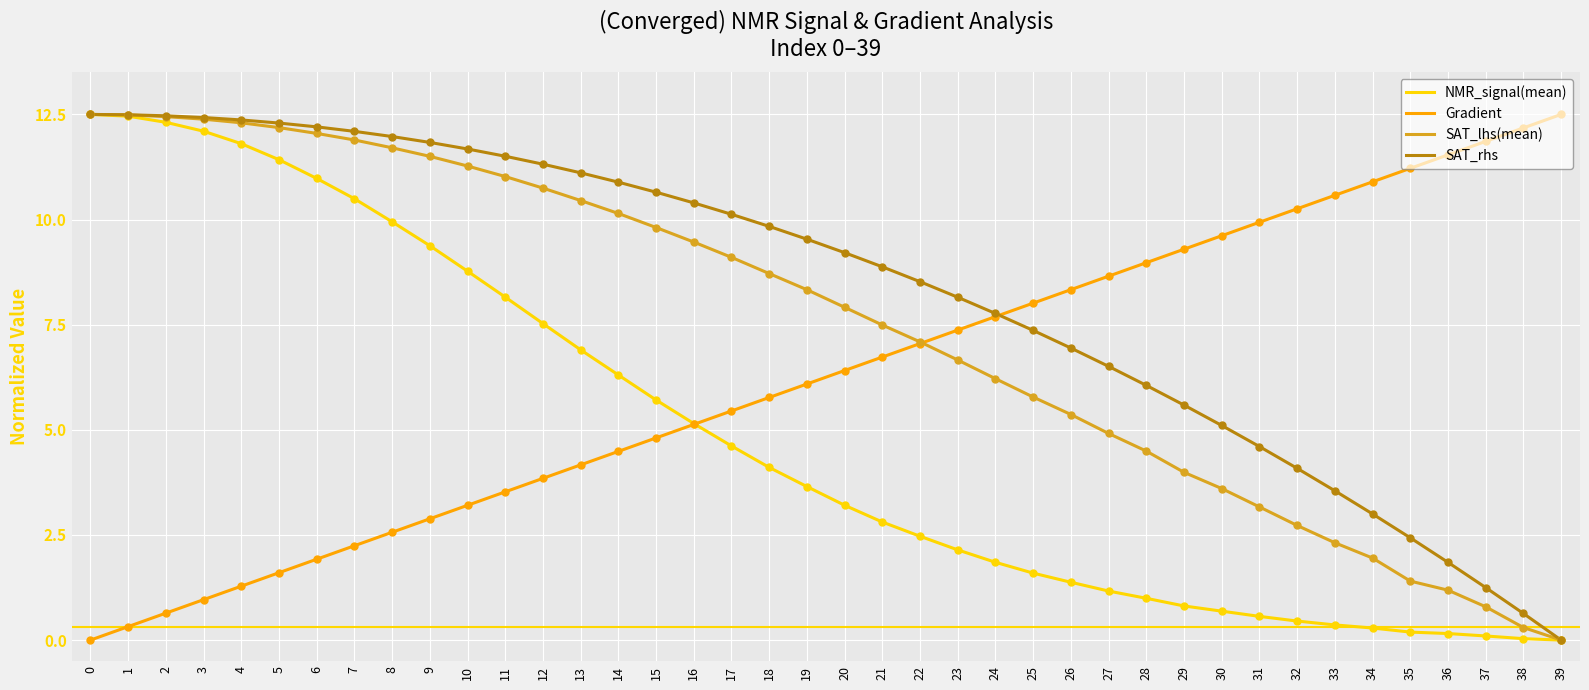

What is the spread (max minus min) of values at 21?

6.1